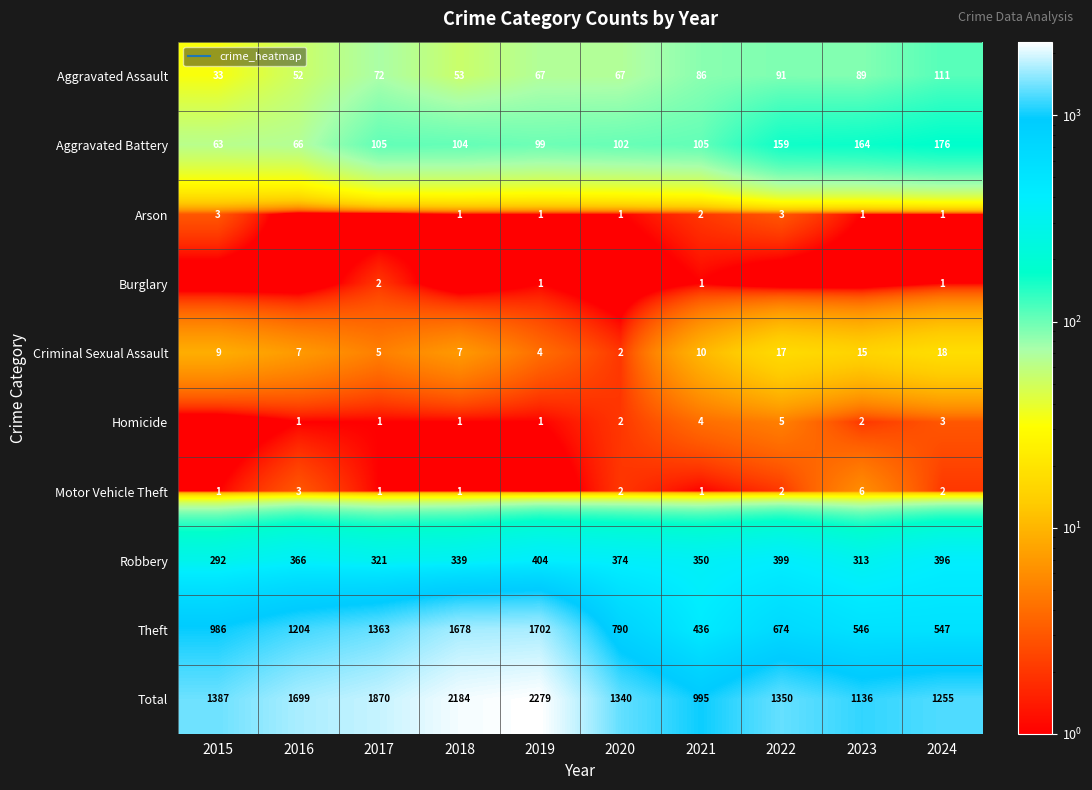

What is the difference between the Arson values at 2021 and 2018?

1